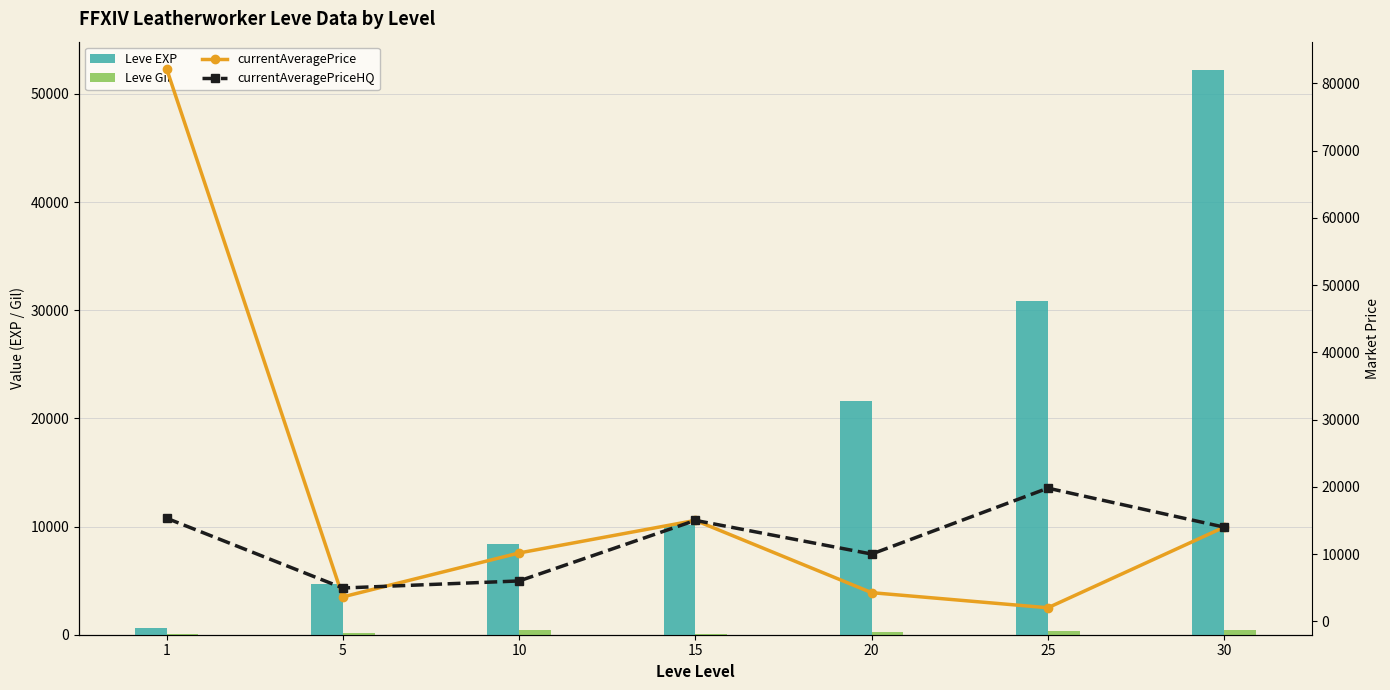

Is the value of currentAveragePriceHQ at 25 greater than the value of Leve EXP at 10?

Yes